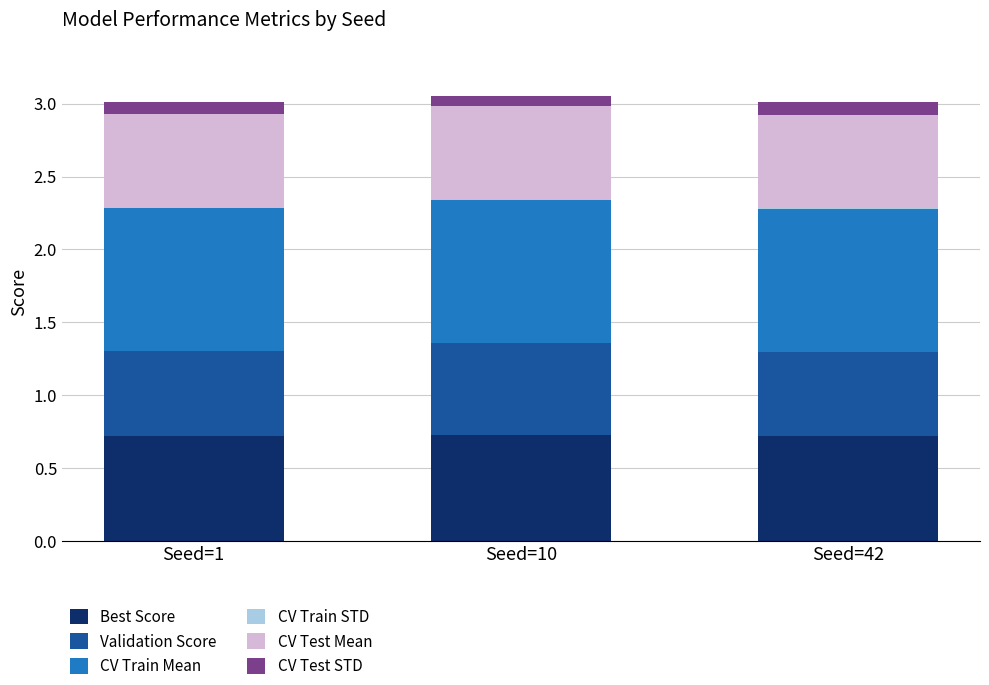

The Best Score series shows 0.7 at Seed=10. True or false?

True